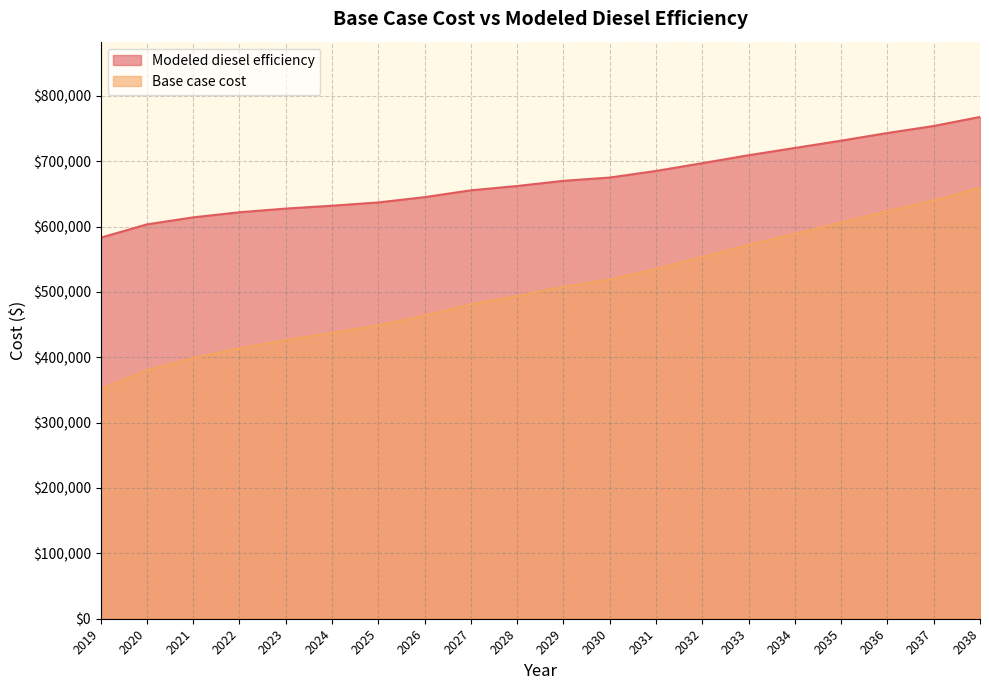

How many lines are shown in the chart?

2